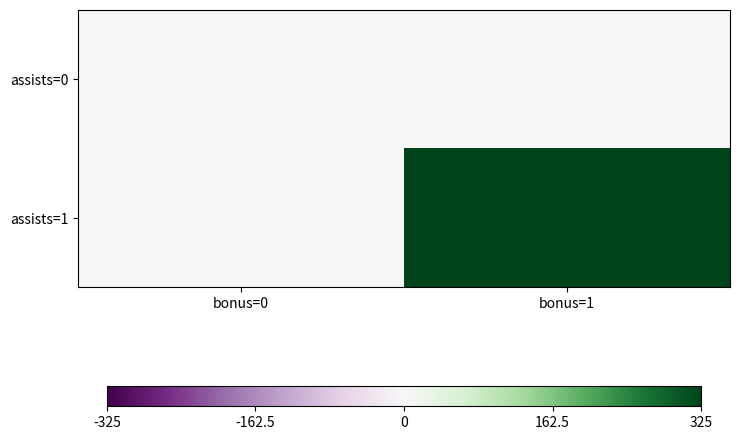

How many categories are shown in the chart?

2